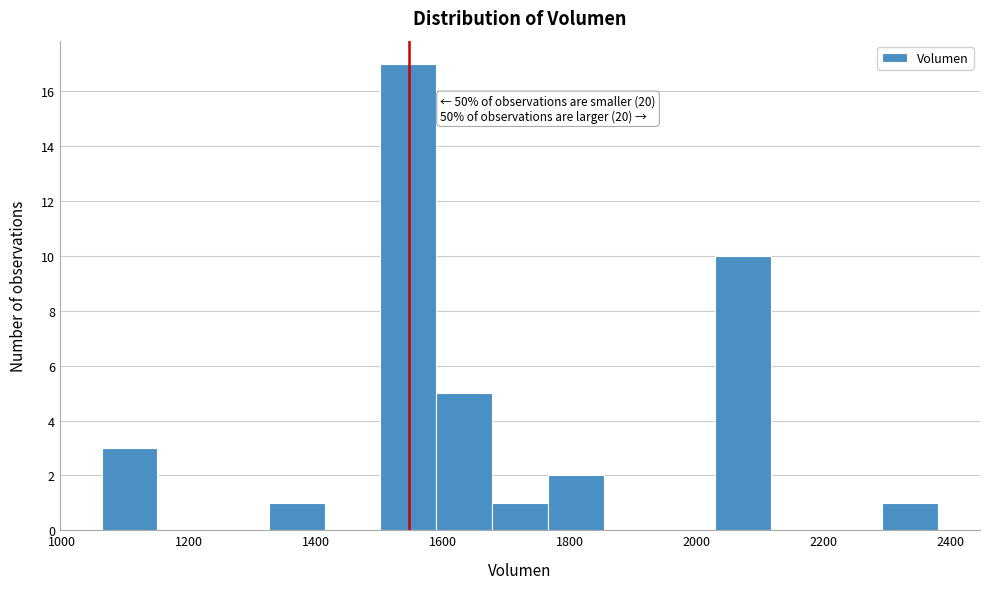

Which range on the x-axis has the tallest bar?

1500 to 1580